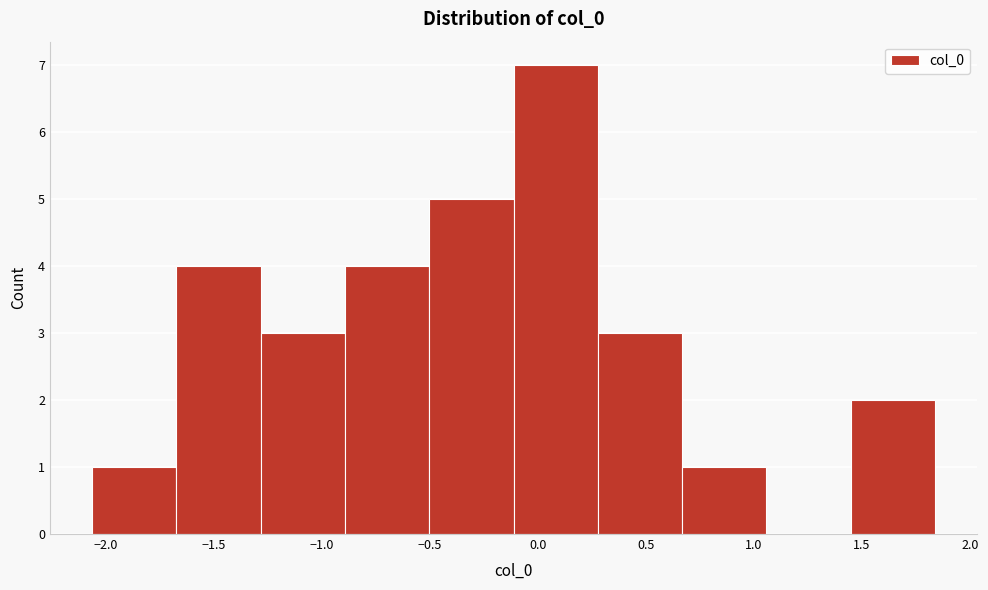

Over which range of the x-axis is the bar tallest?

-0.10 to 0.30